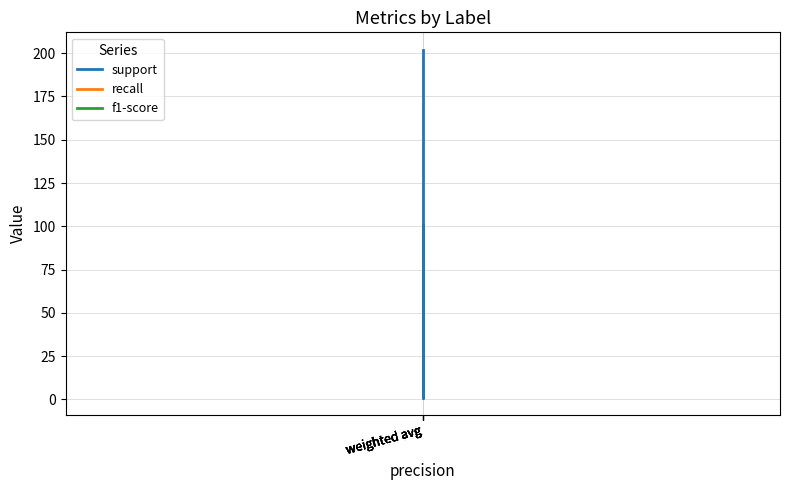

What value does the f1-score series have at weighted avg?

1